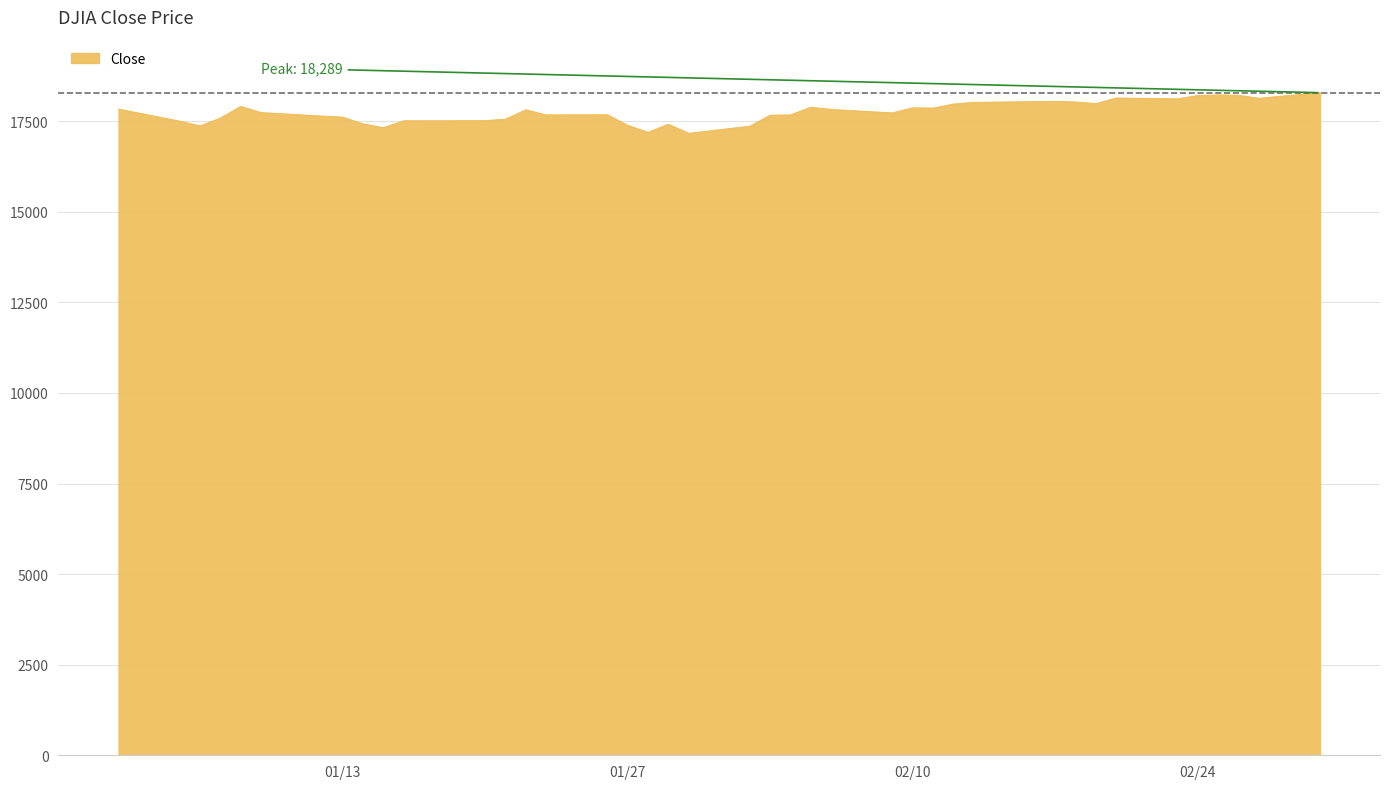

What is the difference between the maximum and minimum values?

1123.7